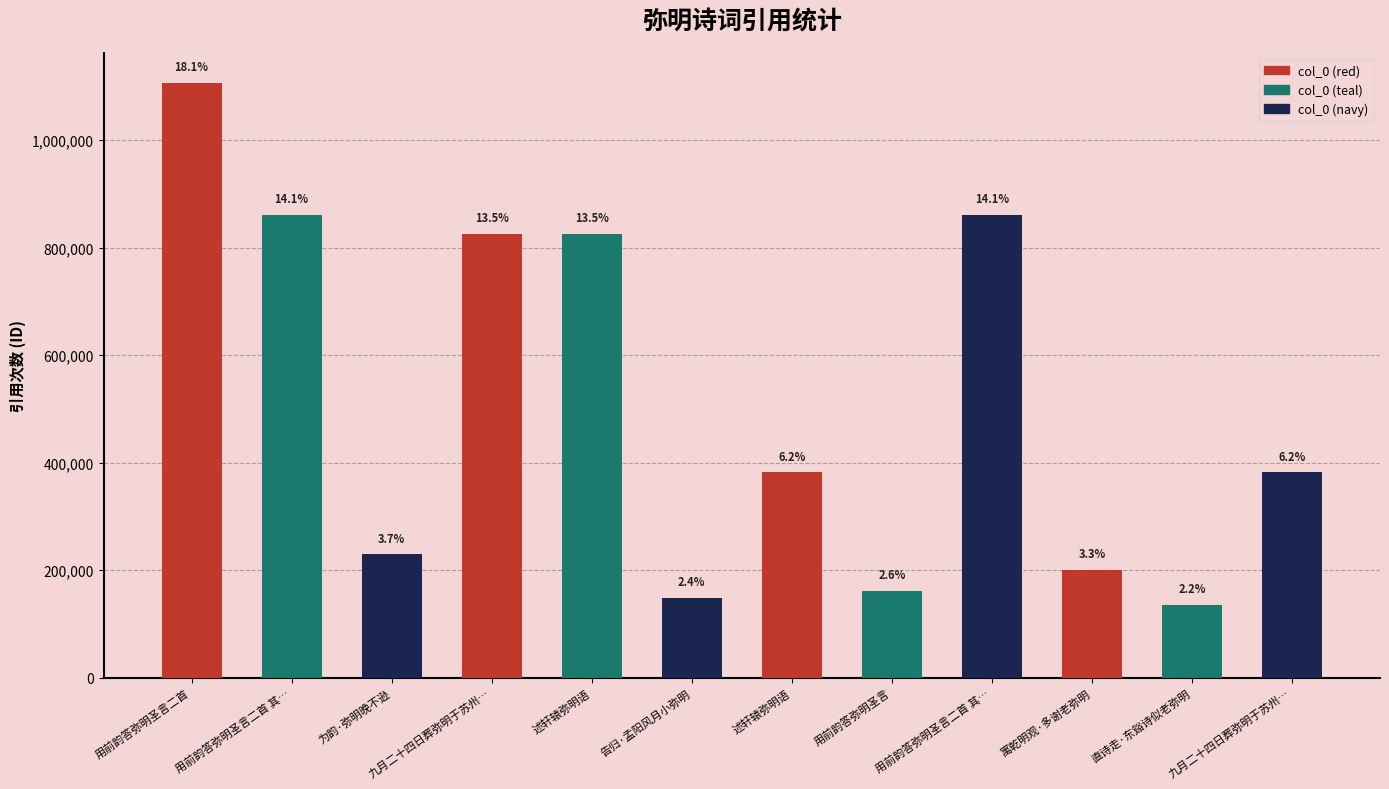

Is it true that the value at 用前韵答弥明圣言 is 160978?

True